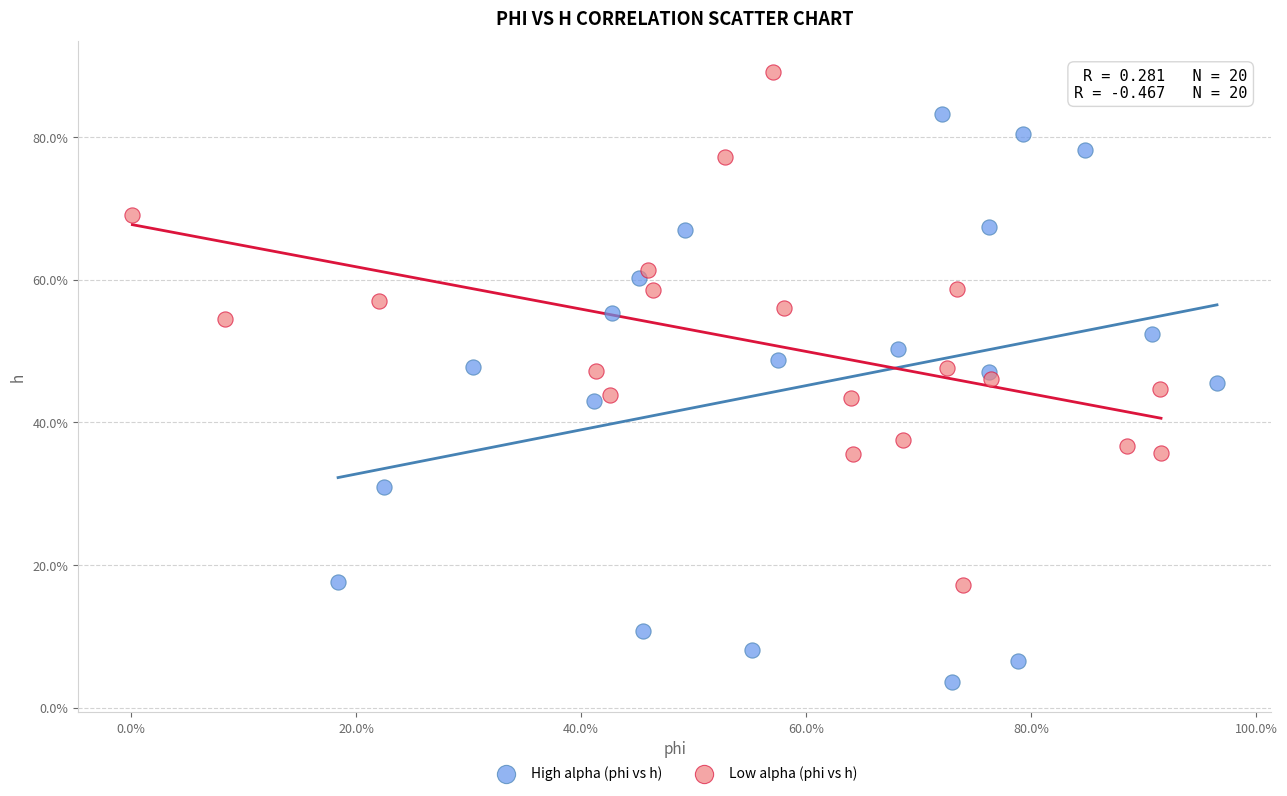

Which series has the largest Y range (max minus min)?

High alpha (phi vs h)